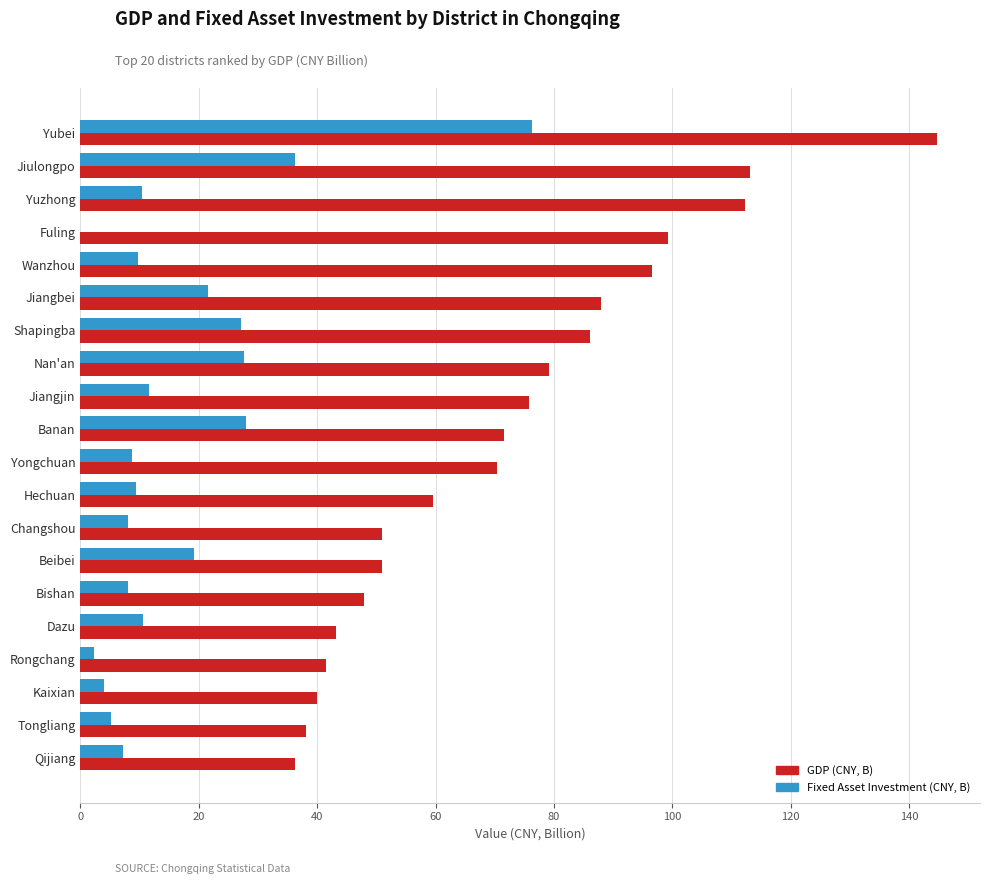

What is the greatest value displayed?

144.7